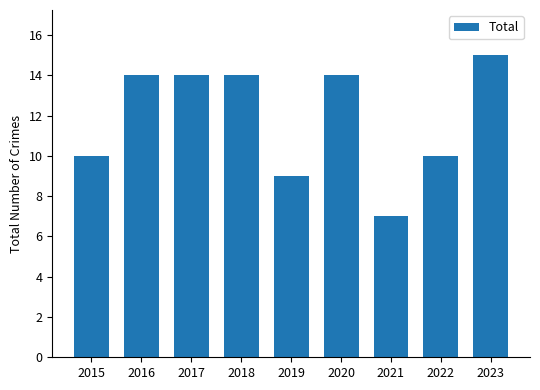

At which category does the chart reach its minimum across all series?

2021